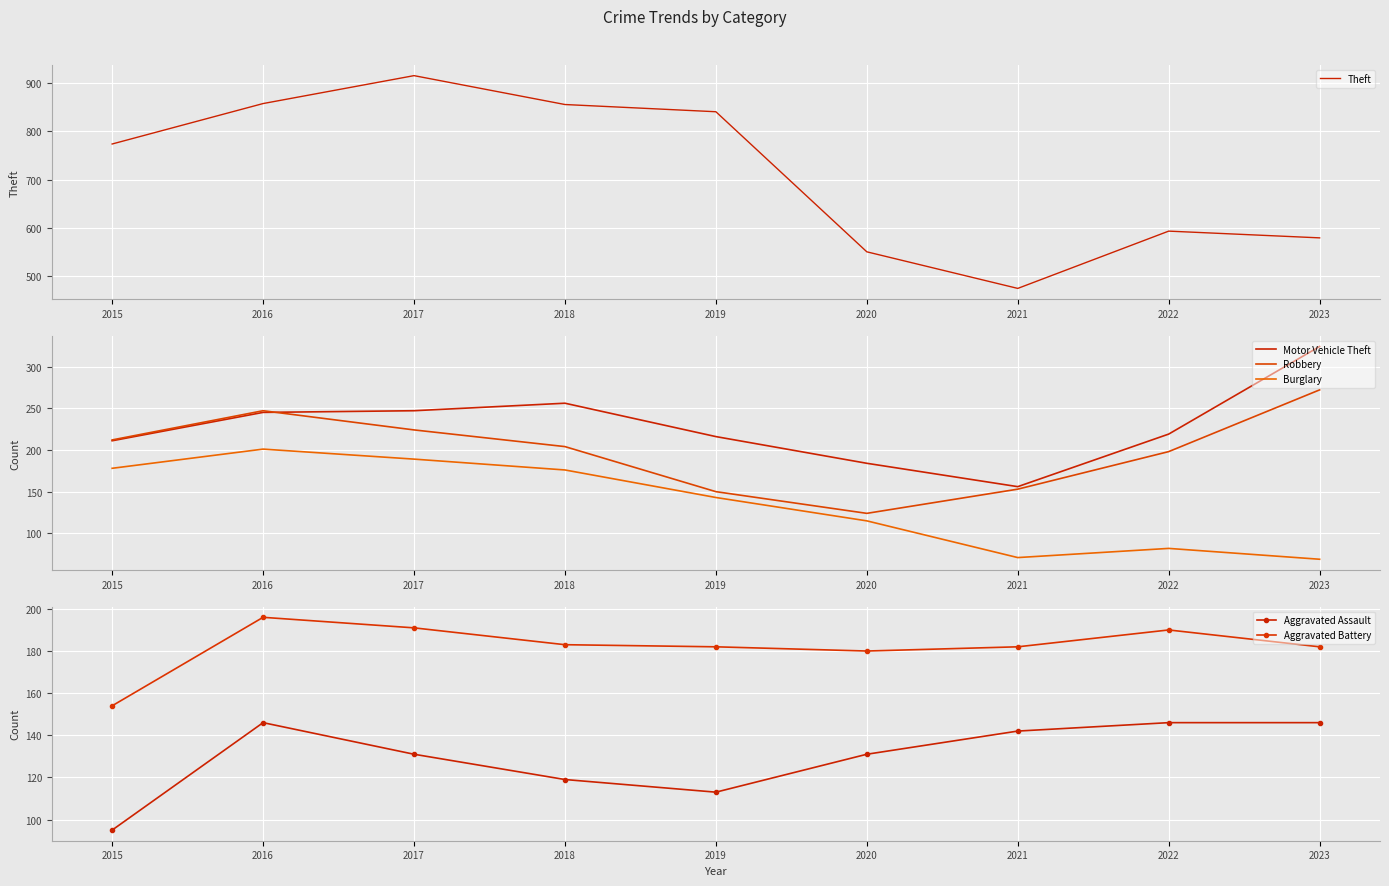

At which category is the sum across all series the highest?

2017